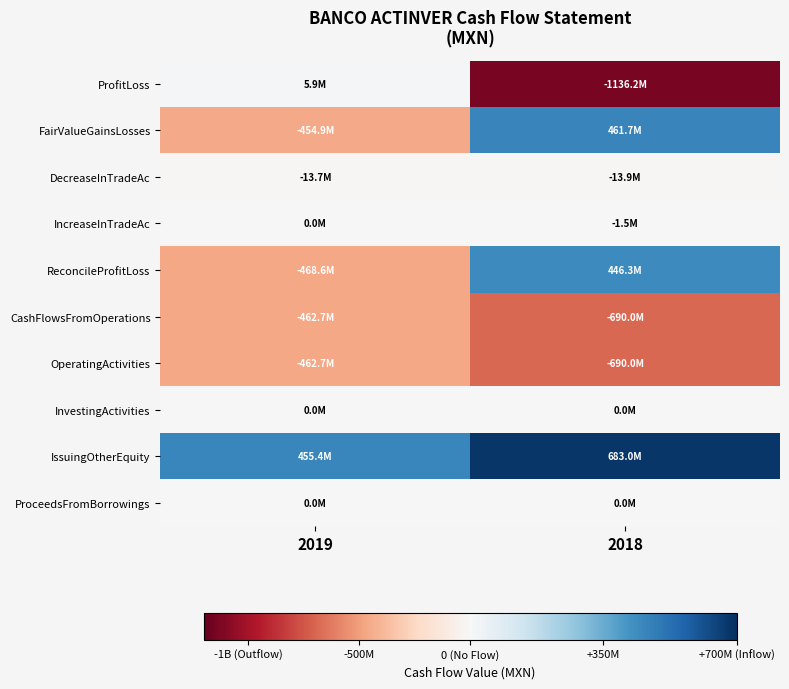

Rank the series at 2019 from lowest to highest value.

ReconcileProfitLoss, CashFlowsFromOperations, OperatingActivities, FairValueGainsLosses, DecreaseInTradeAc, InvestingActivities, ProceedsFromBorrowings, IncreaseInTradeAc, ProfitLoss, IssuingOtherEquity